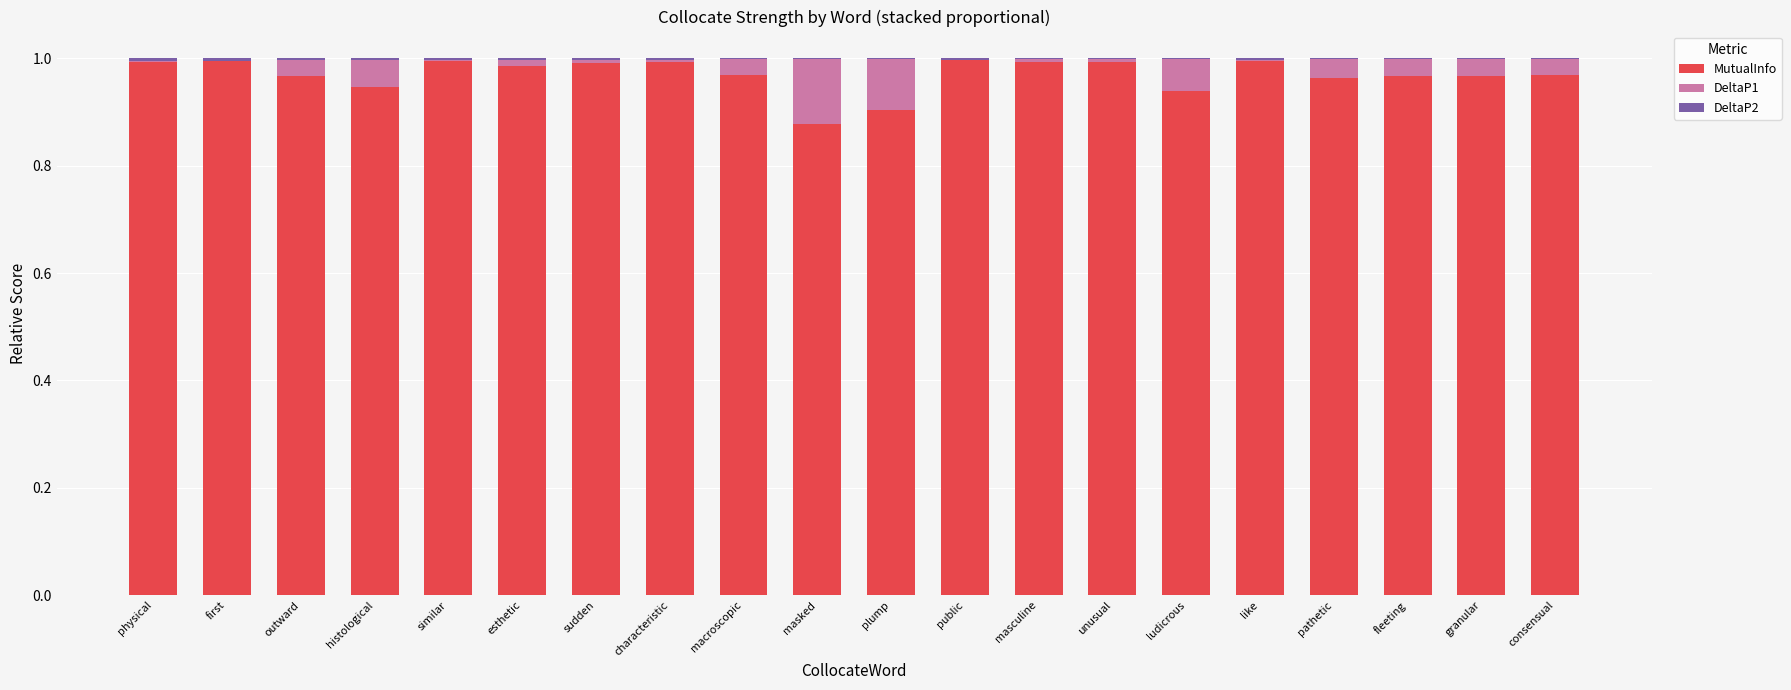

Are the bars grouped side by side (vs. stacked)?

No